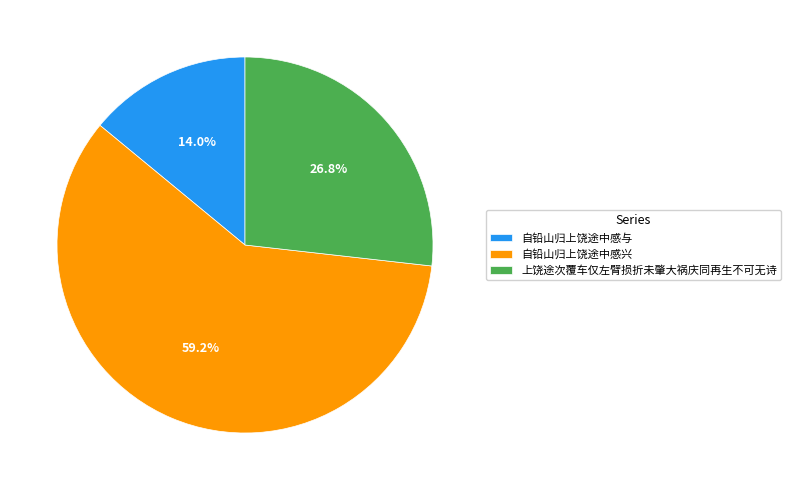

What is the smallest slice in the pie chart?

自铅山归上饶途中感与